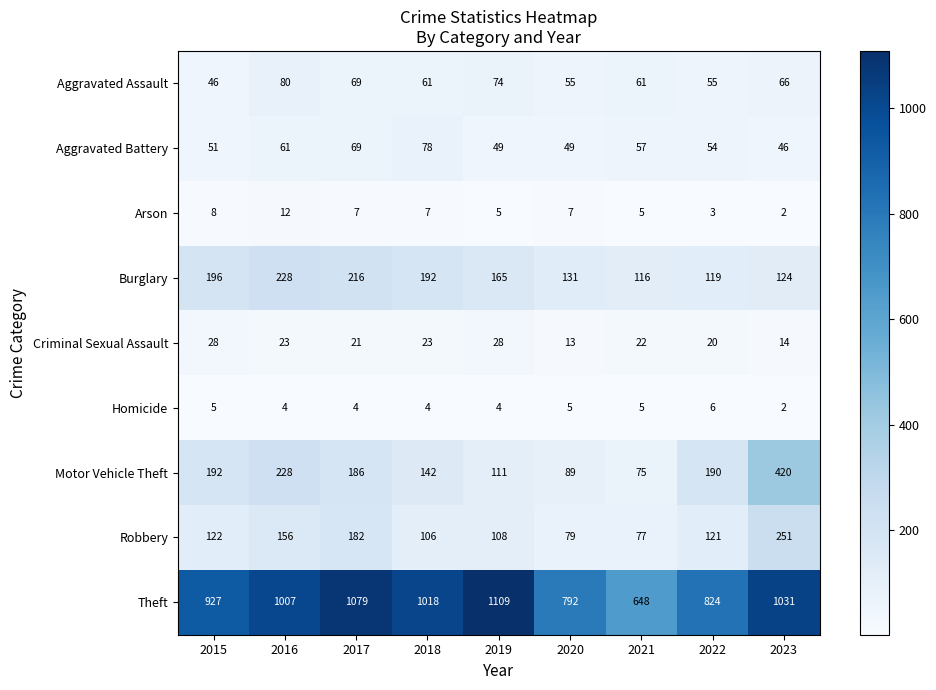

At which label is Aggravated Battery closest to 62?

2016